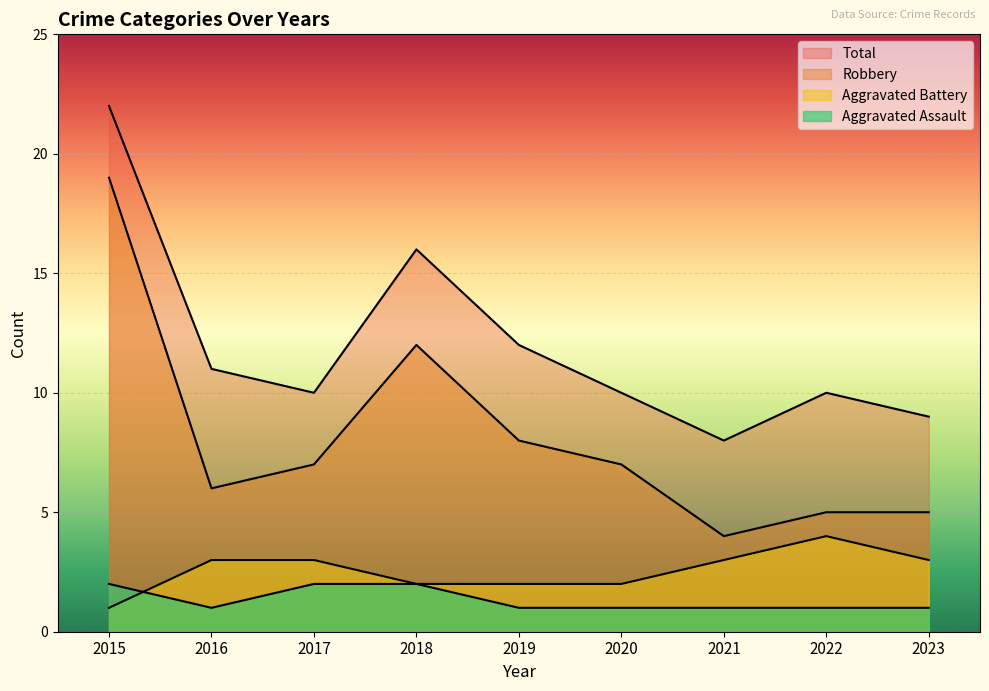

What is the sum of the Aggravated Assault values at 2015 and 2022?

3